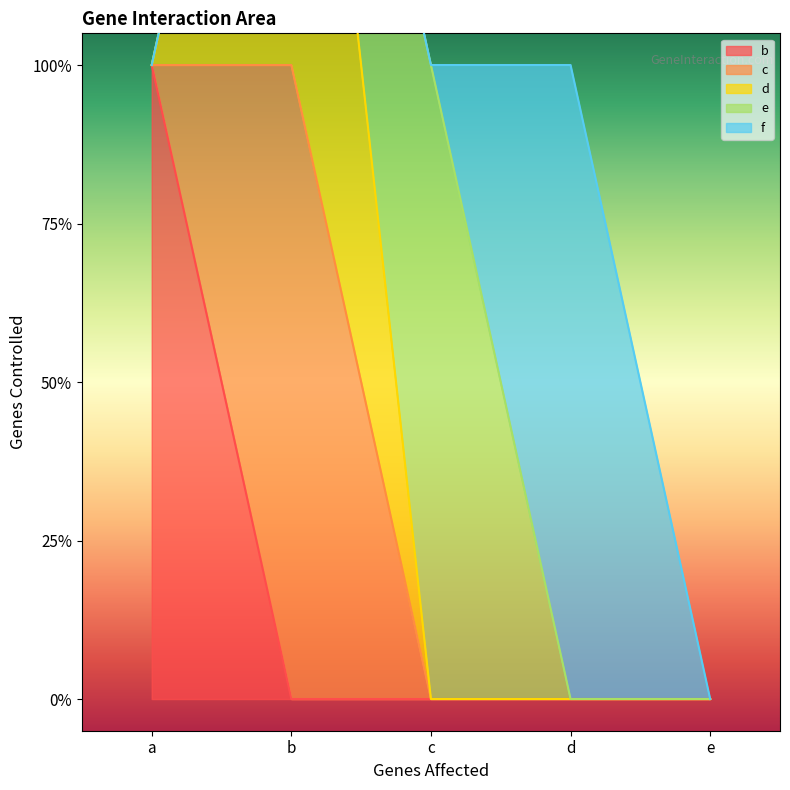

What is the spread (max minus min) of values at a?

1